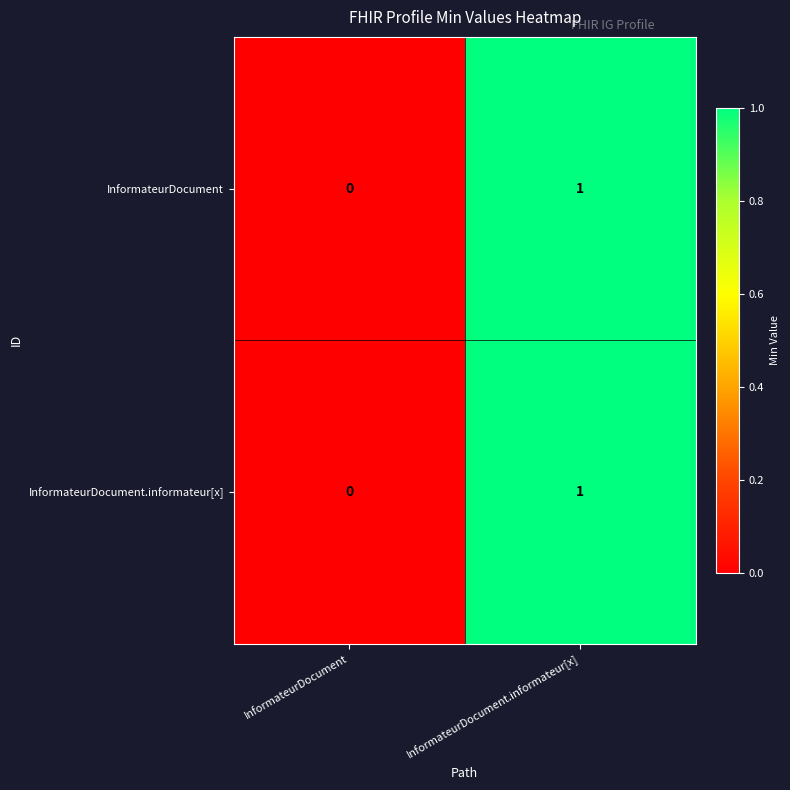

Reading right to left, what are all the values shown in this chart?

InformateurDocument: 1	0
InformateurDocument.informateur[x]: 1	0